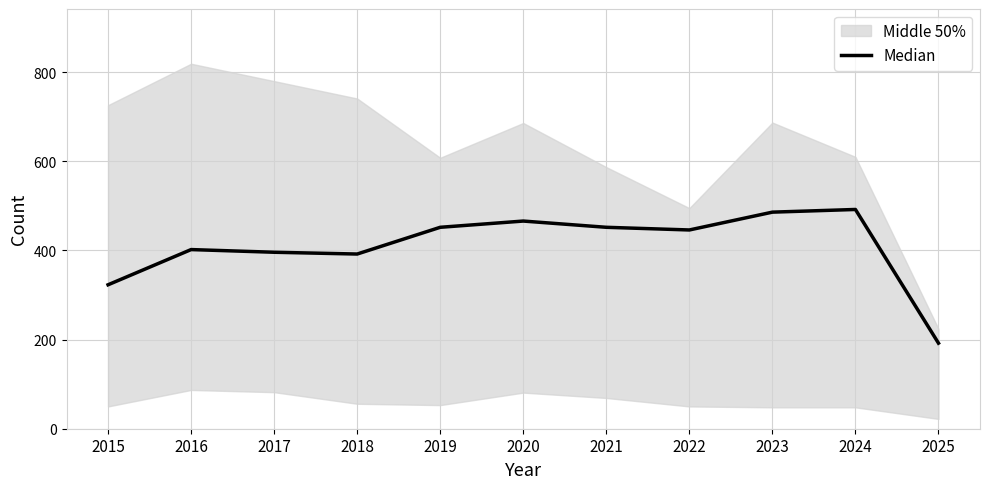

At which label does the data first exceed 446?

2019